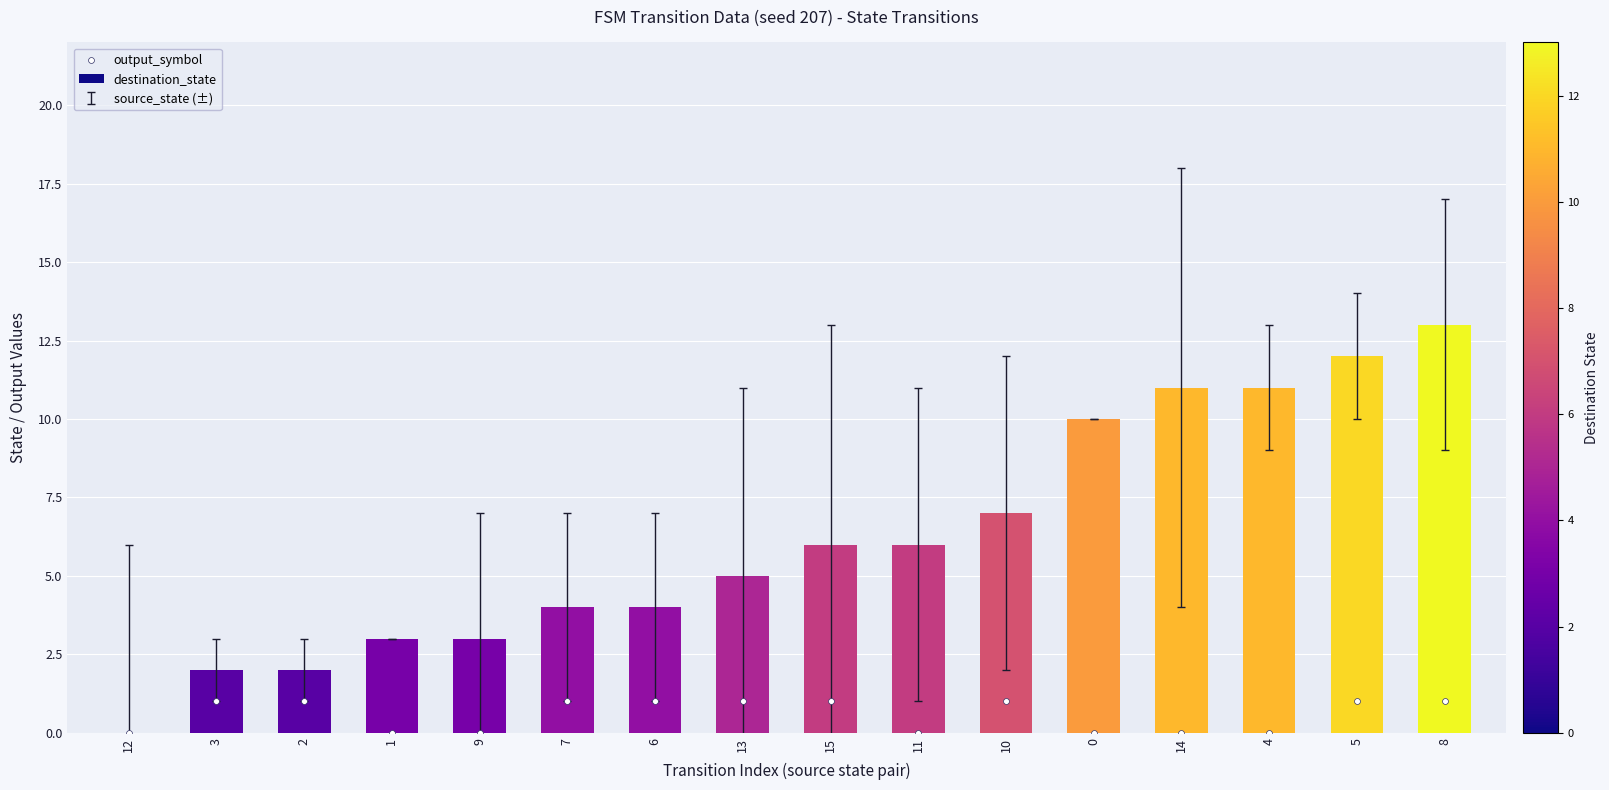

At which category is the sum across all series the highest?

8